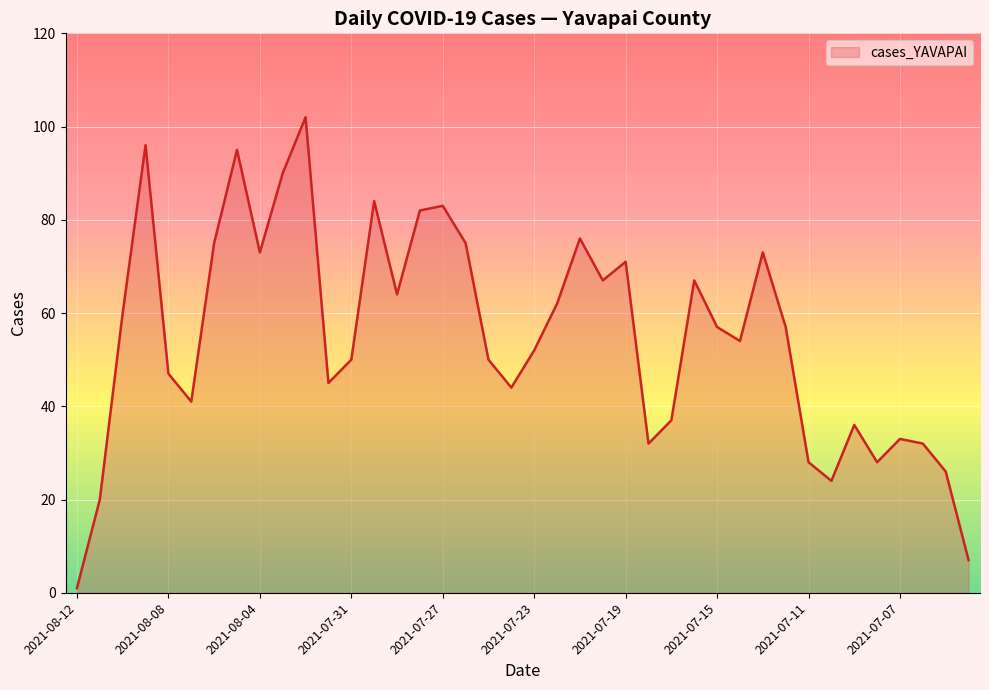

What is the difference between the maximum and minimum values?

101